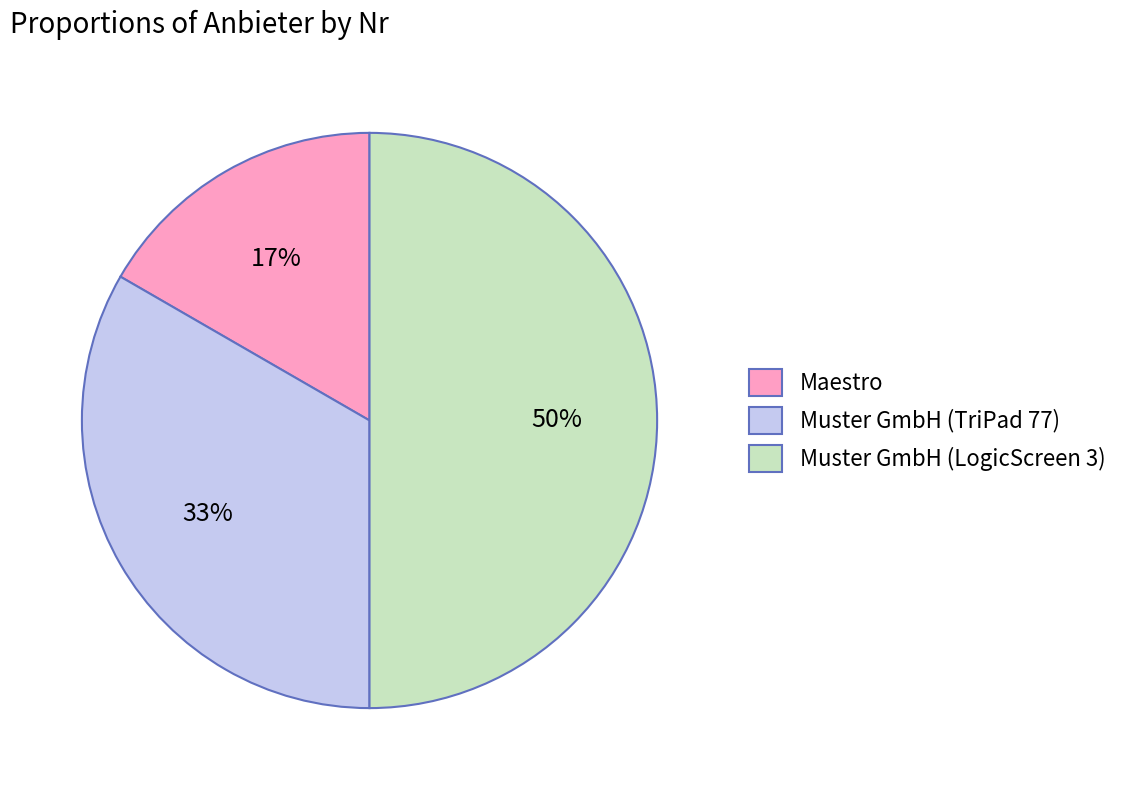

True or false: Maestro accounts for 29% of the total.

False